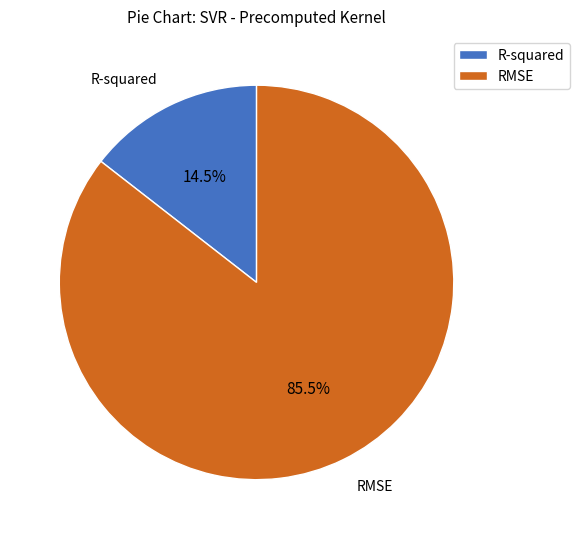

Count the number of slices in the pie.

2